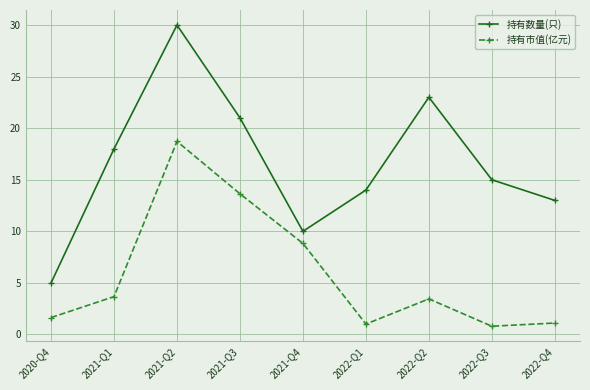

Does the chart display data point markers on the line(s)?

Yes